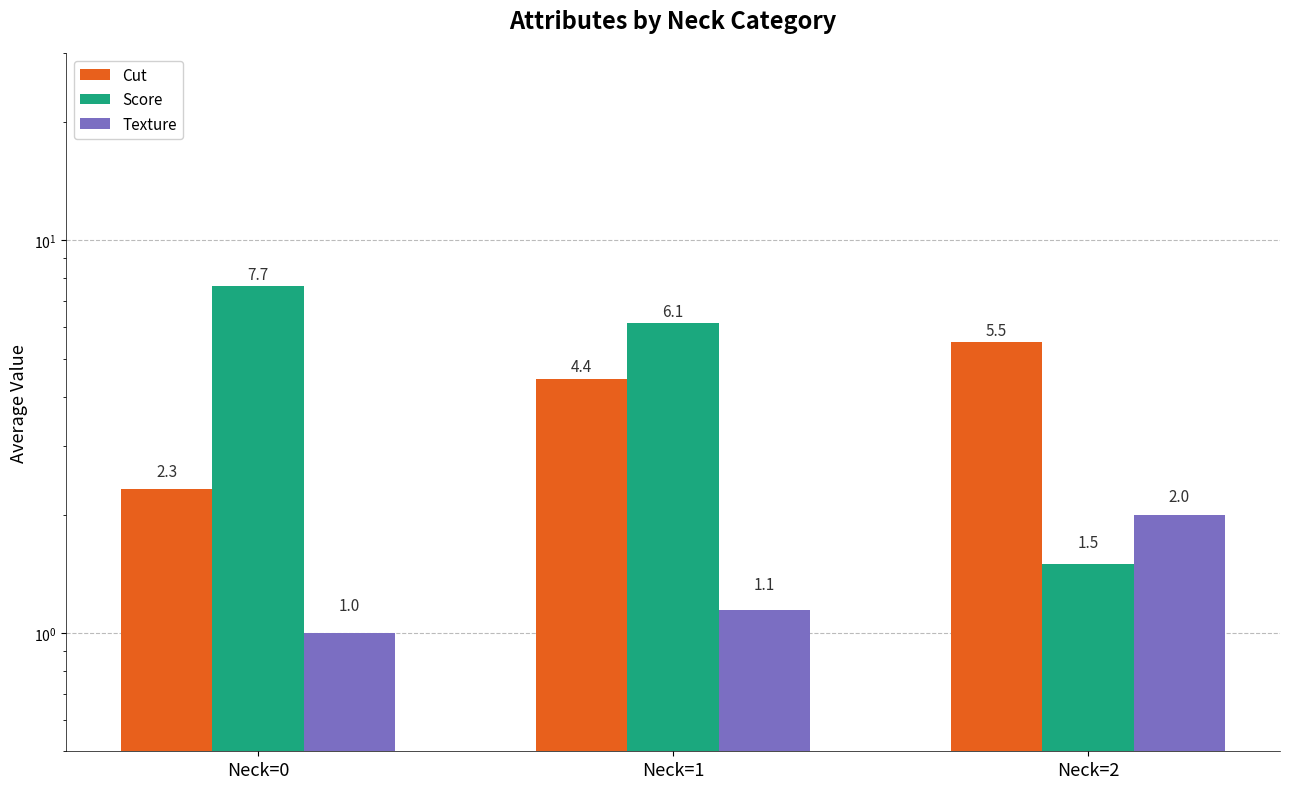

Reading left to right, list all the values displayed in this chart.

Cut: Neck=0=2.3	Neck=1=4.4	Neck=2=5.5
Score: Neck=0=7.7	Neck=1=6.1	Neck=2=1.5
Texture: Neck=0=1.0	Neck=1=1.1	Neck=2=2.0